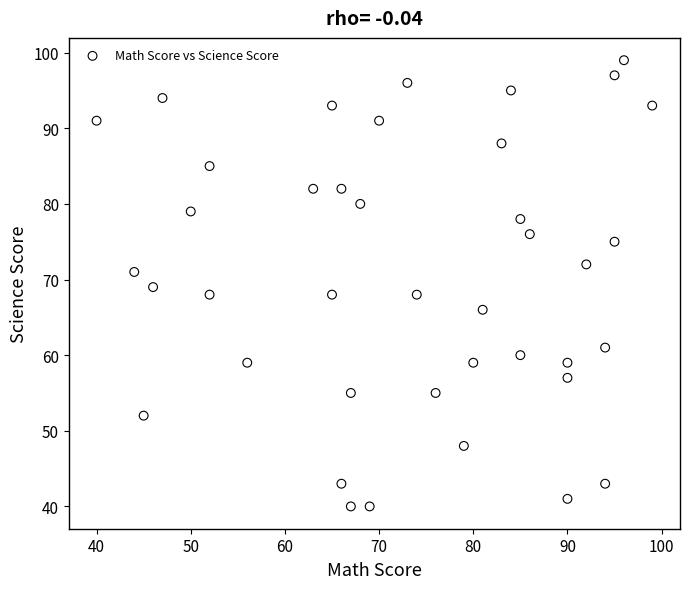

What is the range of X values (max minus min)?

59